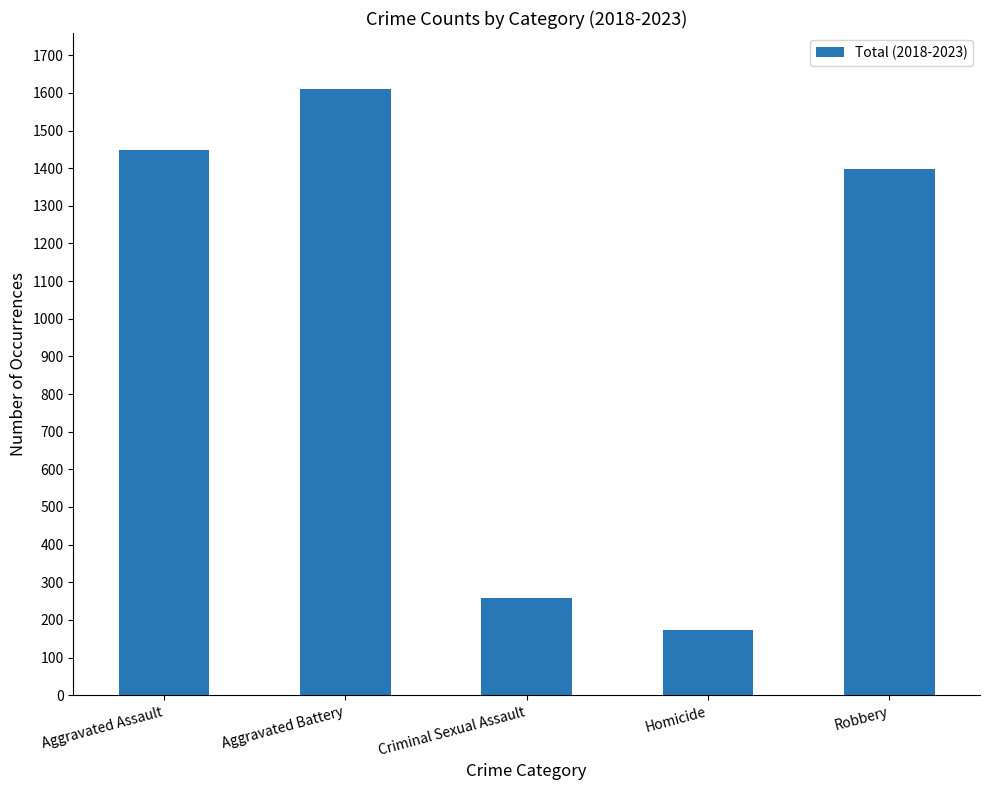

What is the sum of the values at Criminal Sexual Assault and Aggravated Assault?

1706